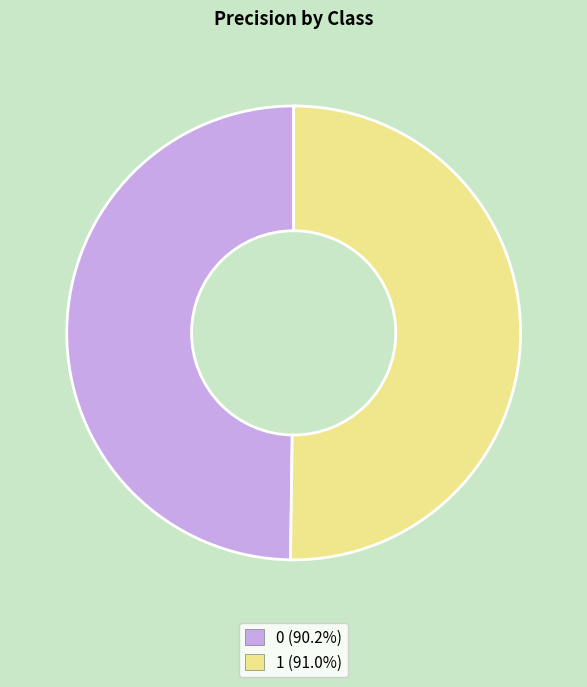

Do 1 (91.0%) and 0 (90.2%) together represent more than half of the pie?

Yes